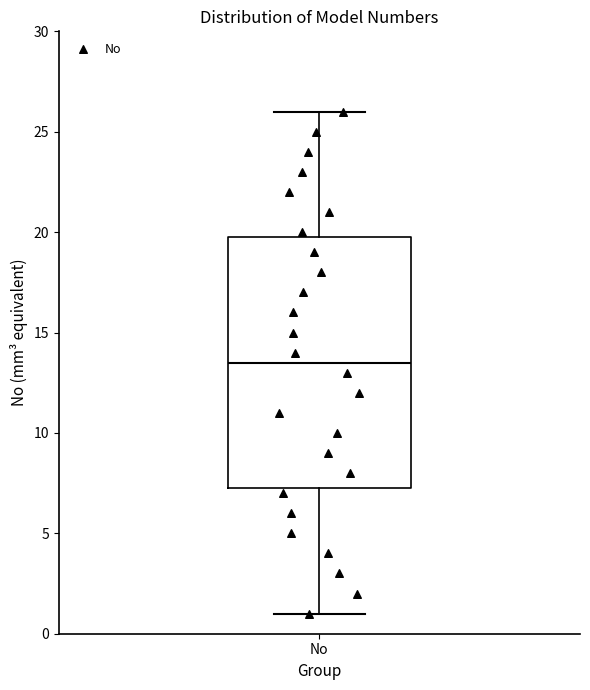

Read this box plot against the y-axis: the position of the median line, the range covered by the box, and the ends of both whiskers. The values are not printed on the chart, so give them approximately, as read against the axis.

median 13.5, box 7.5 to 20.0, whiskers 1.0 to 26.0